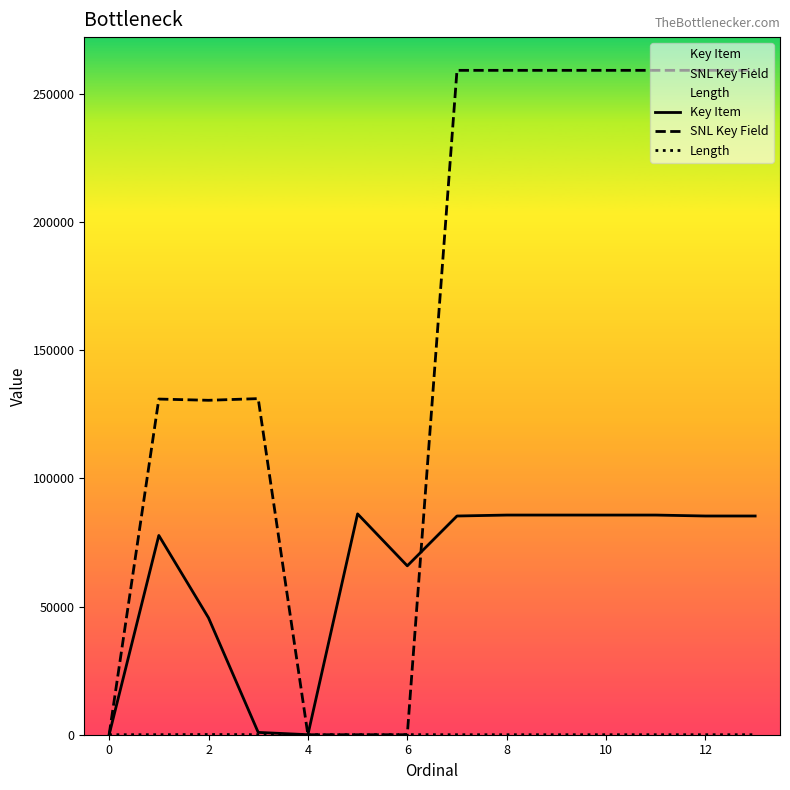

What are all the series names shown in the legend?

Key Item, SNL Key Field, Length